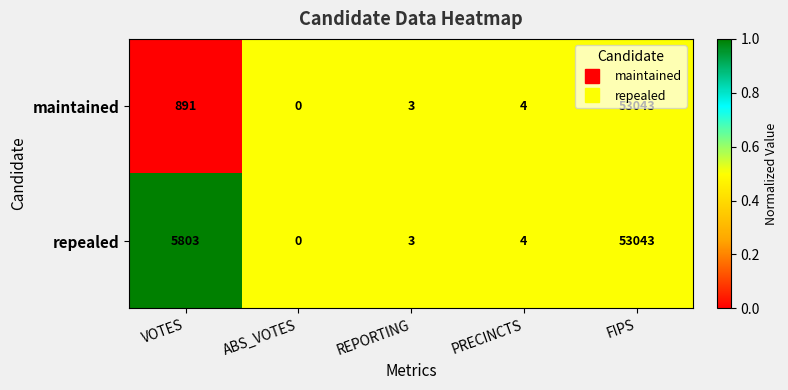

Between VOTES and PRECINCTS, which series saw the biggest shift?

repealed